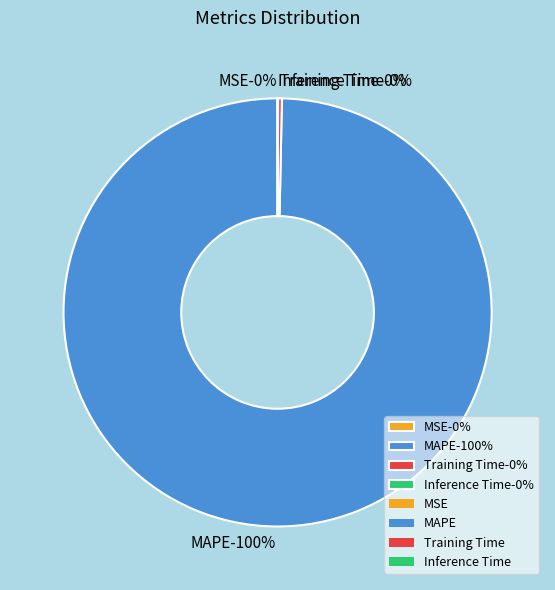

True or false: MAPE accounts for 91% of the total.

False